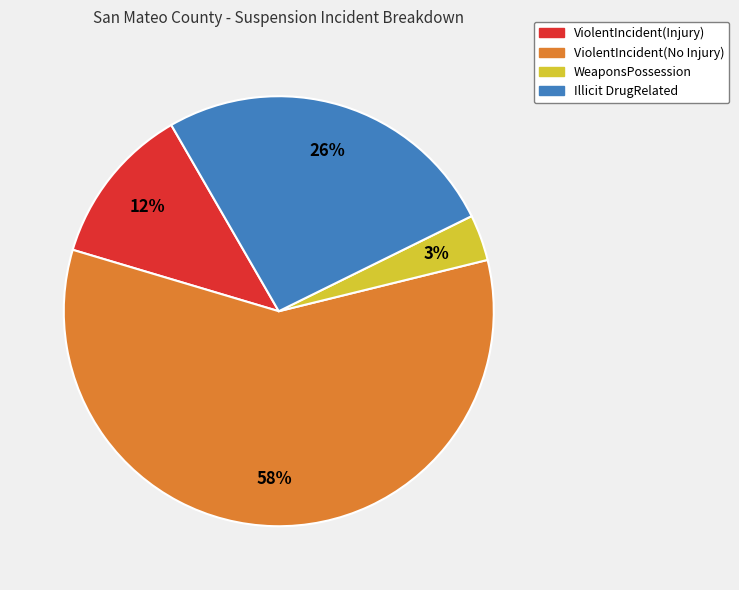

Is there any slice that represents more than half of the pie?

Yes